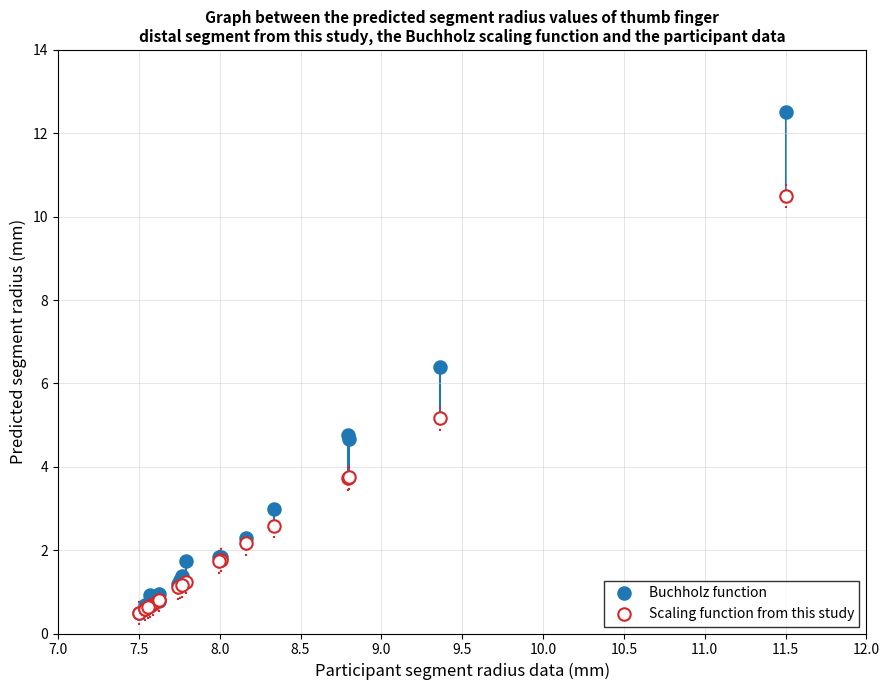

Across all series, what Y value is closest to 6?

6.4